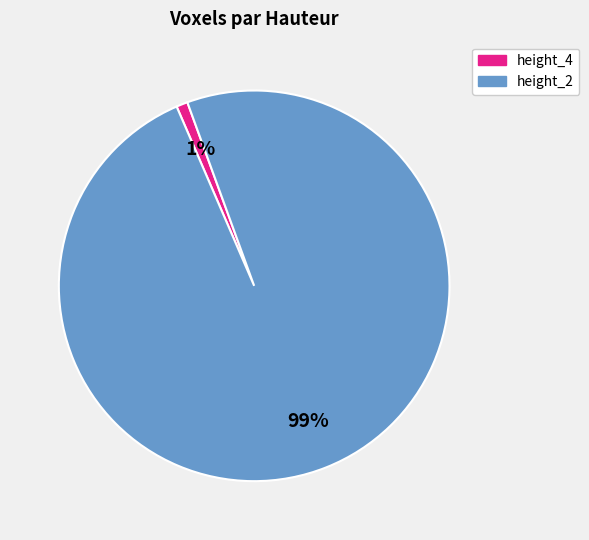

Is there a majority slice in this chart?

Yes